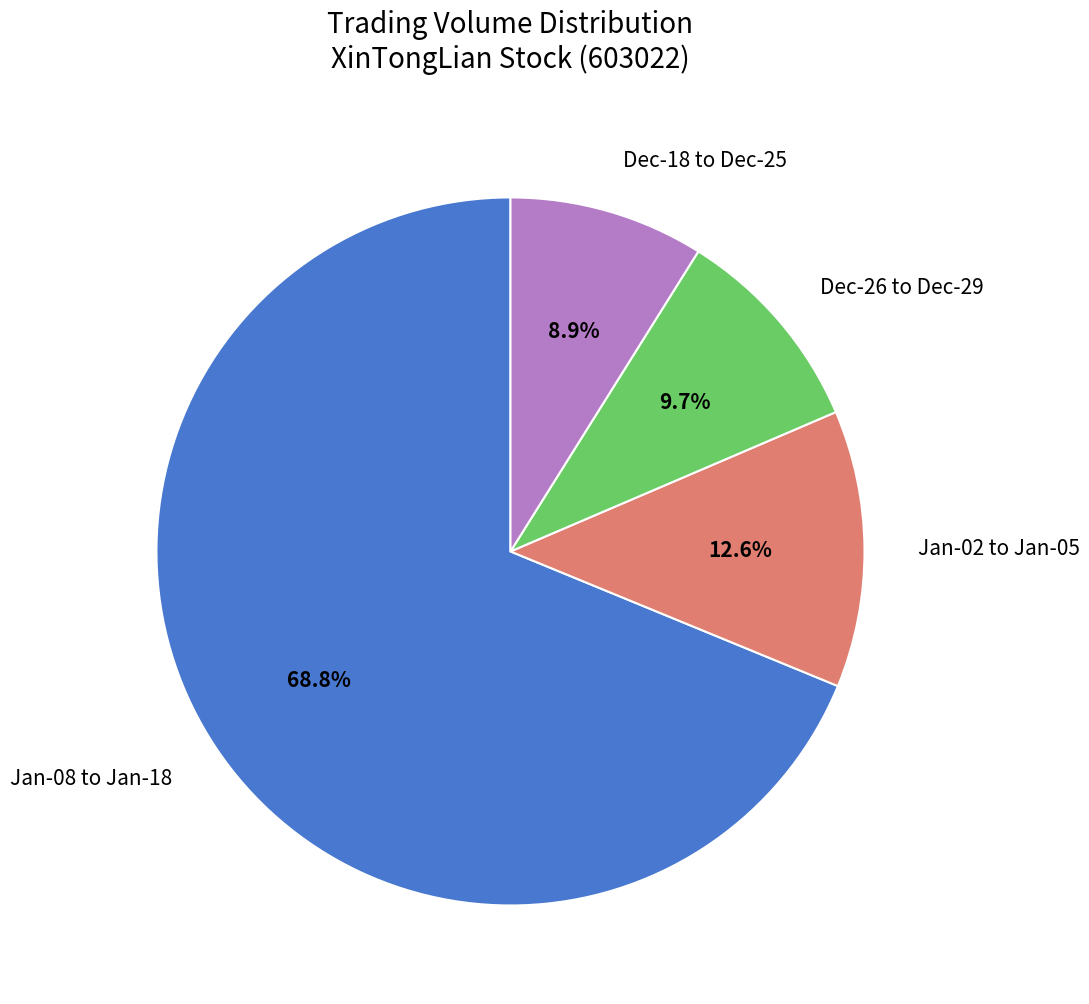

To the nearest percent, what is the difference between the largest and smallest slice percentages?

60%